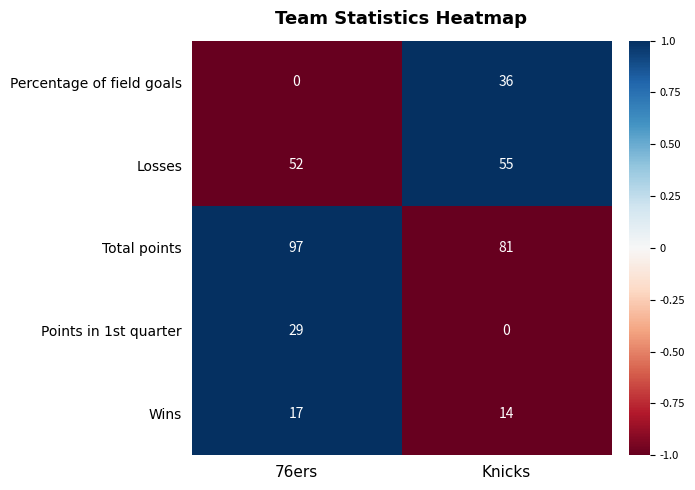

Rank the series at 76ers from lowest to highest value.

Percentage of field goals, Wins, Points in 1st quarter, Losses, Total points